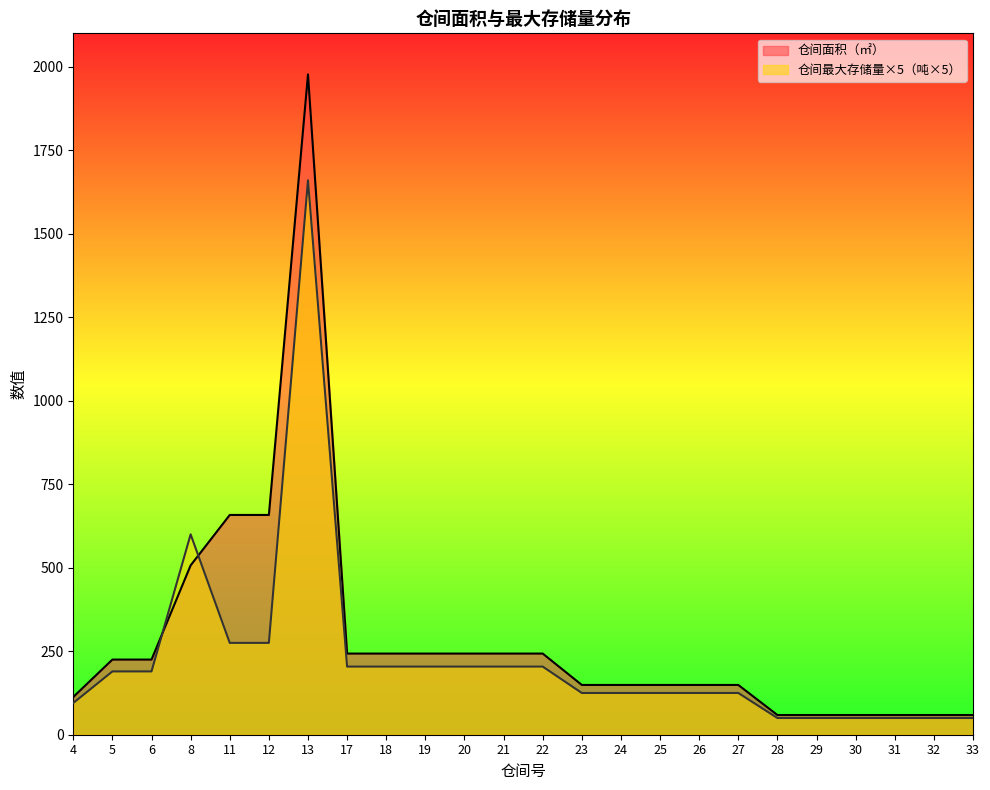

At which label does 仓间面积（㎡） reach its minimum?

28